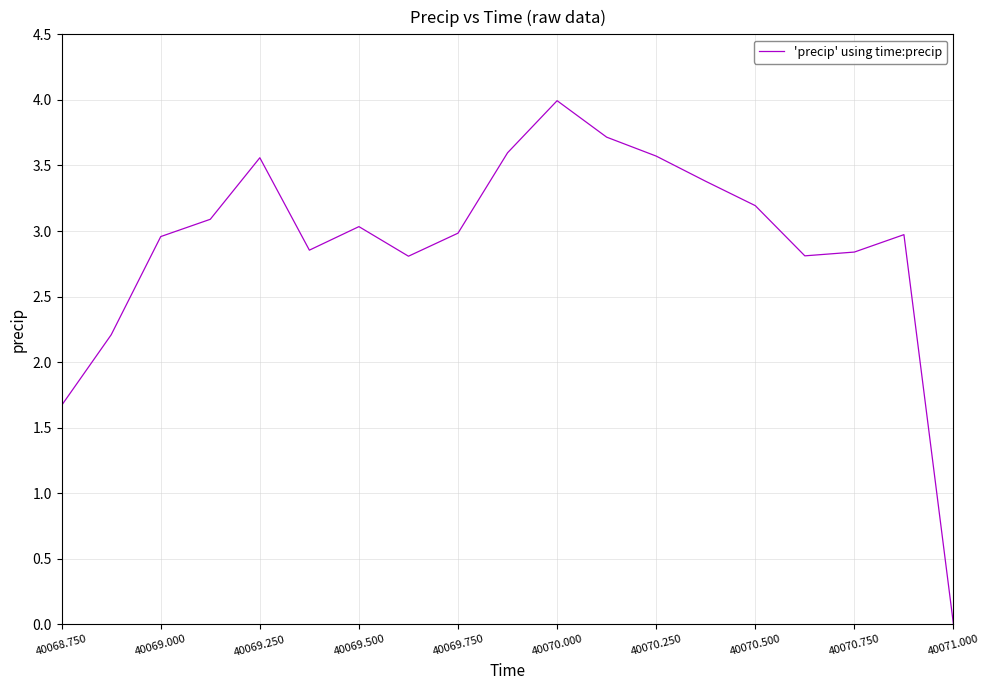

What is the difference between the maximum and minimum values?

4.0